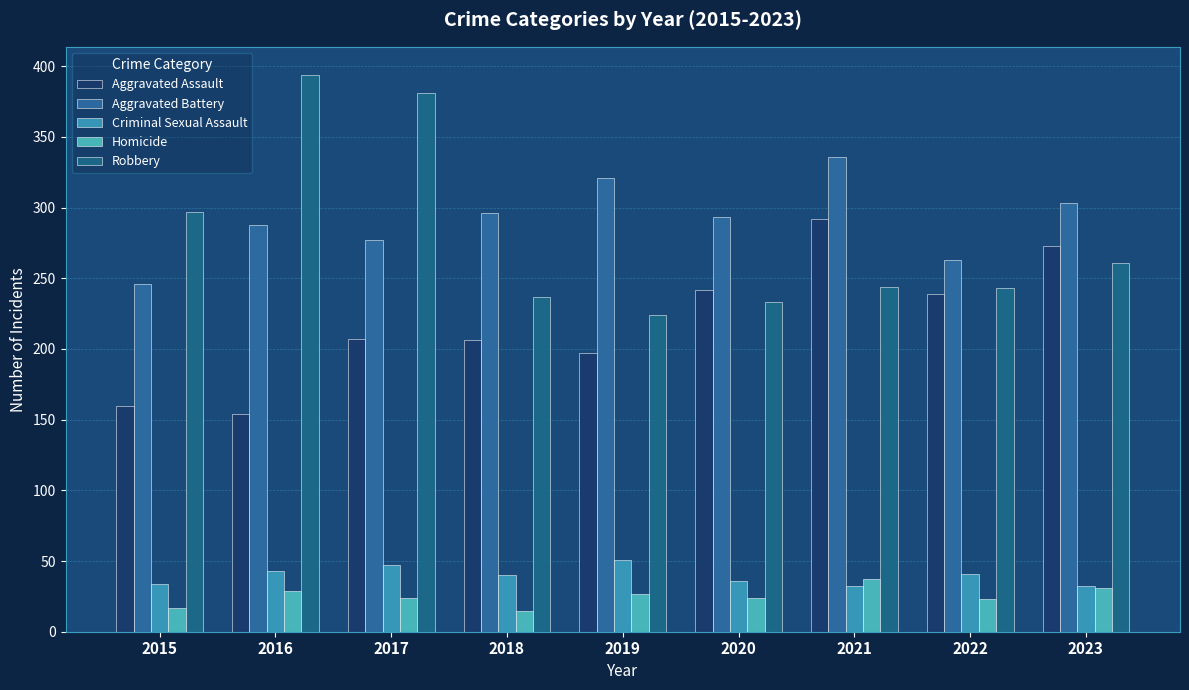

List the labels in order of Homicide value, largest first.

2021, 2023, 2016, 2019, 2017, 2020, 2022, 2015, 2018